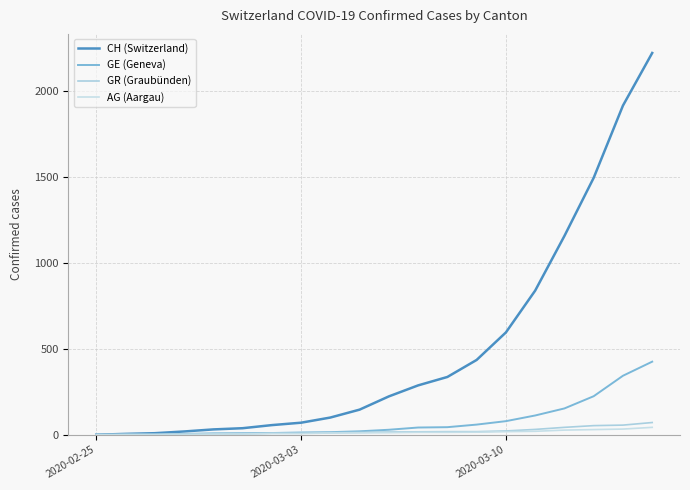

What are all the series names shown in the legend?

CH (Switzerland), GE (Geneva), GR (Graubünden), AG (Aargau)